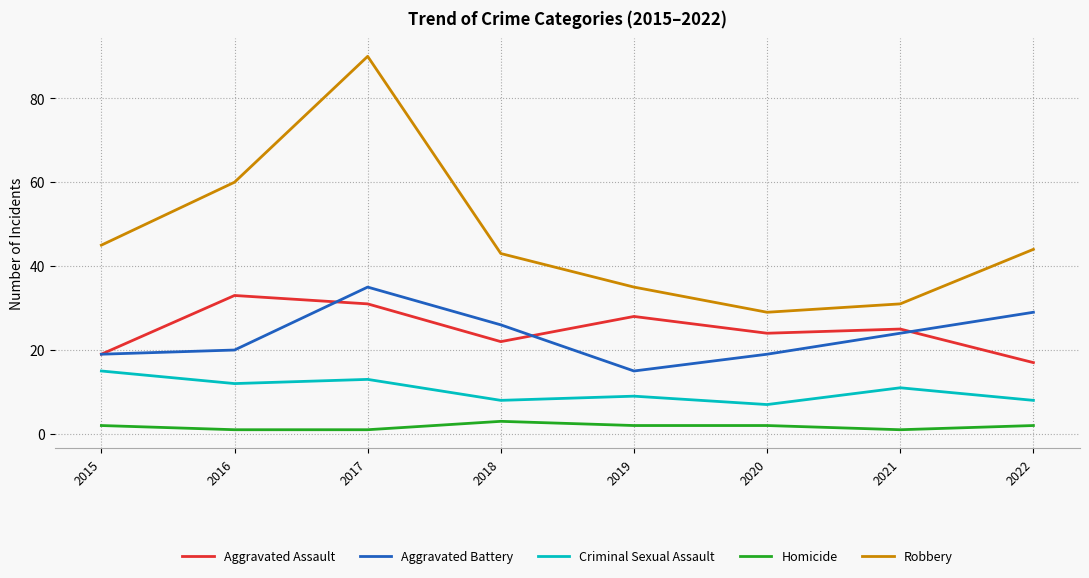

True or false: Aggravated Assault and Criminal Sexual Assault cross at least once.

False